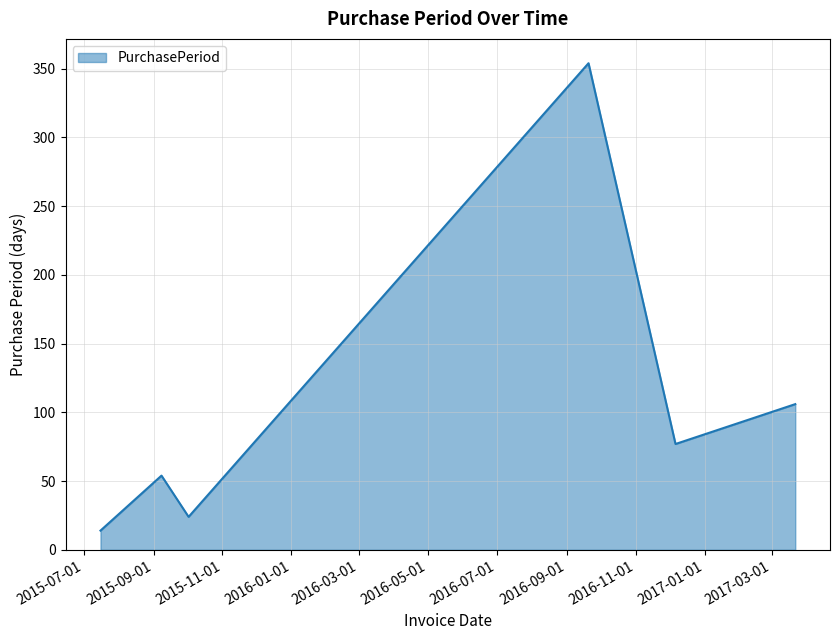

What is the smallest value displayed?

14